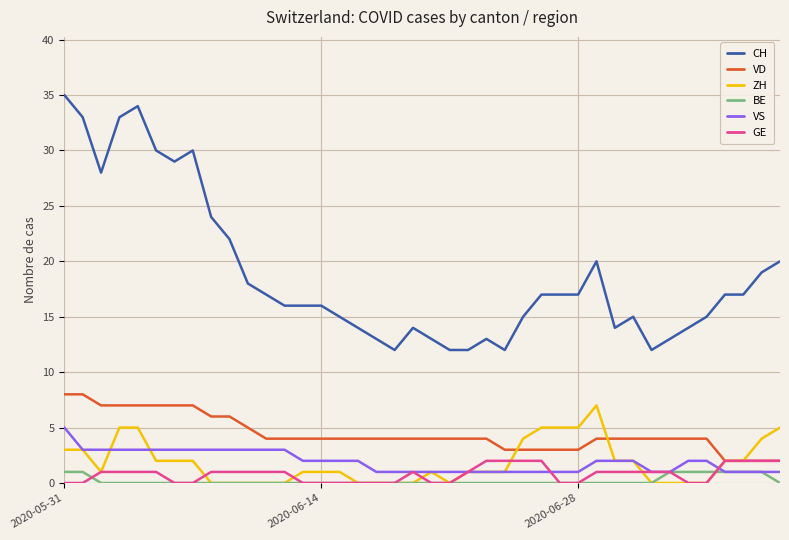

Which series has the largest total across all categories?

CH